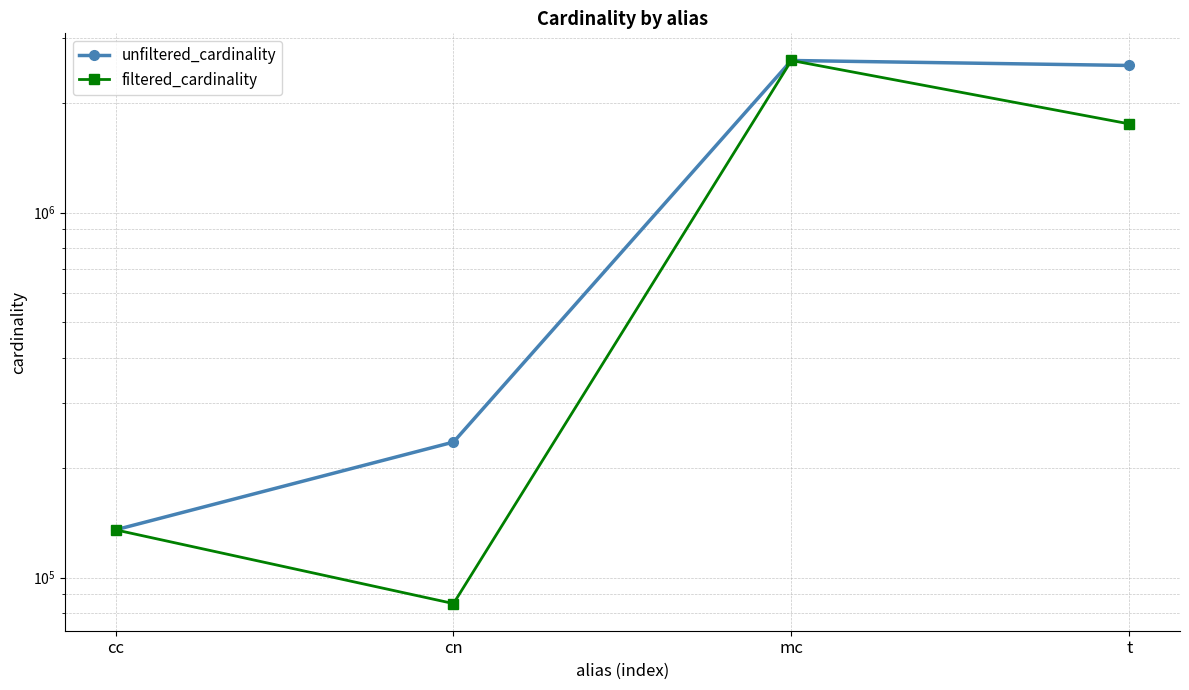

Reading right to left, list all the values displayed in this chart.

unfiltered_cardinality: t=2528312	mc=2609129	cn=234997	cc=135086
filtered_cardinality: t=1749032	mc=2609129	cn=84843	cc=135086